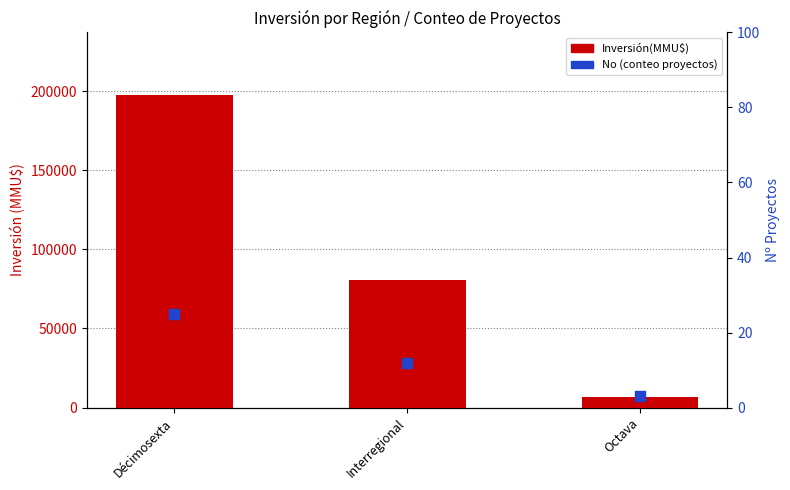

What is the total value across all series at Interregional?

80775